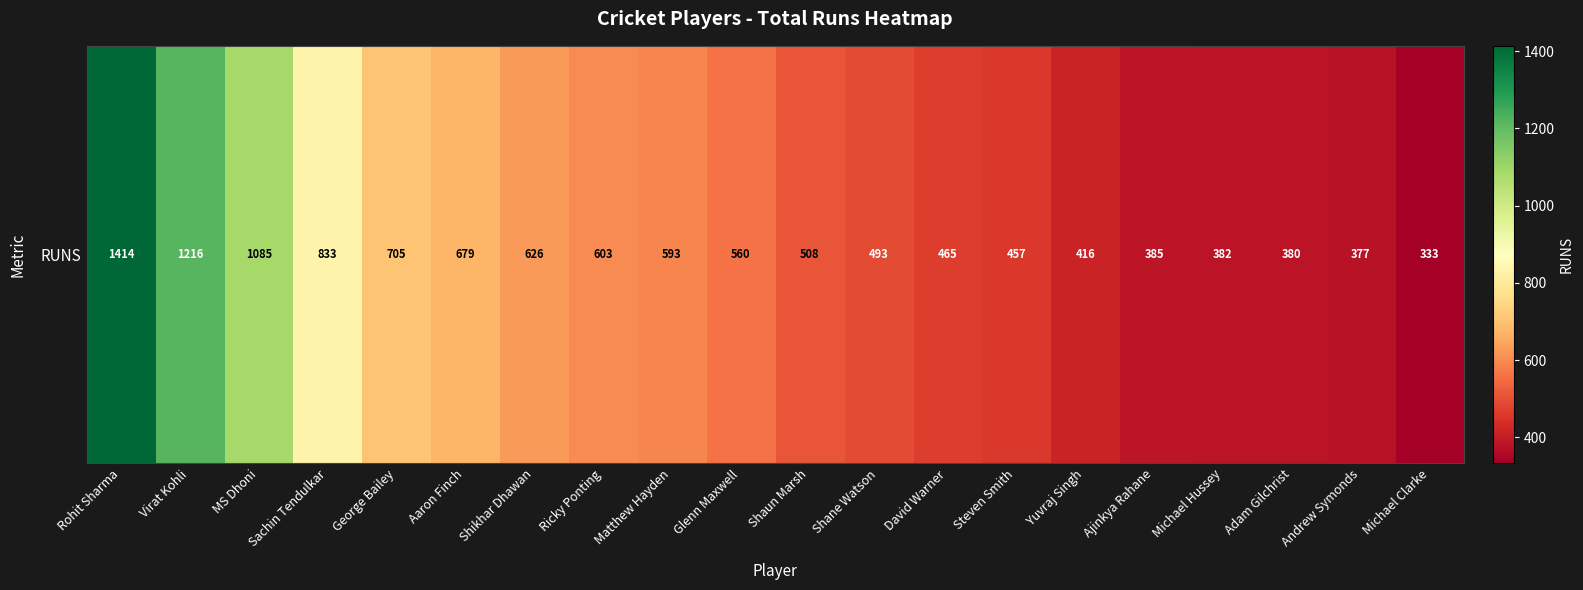

Rank the categories by value from lowest to highest.

Michael Clarke, Andrew Symonds, Adam Gilchrist, Michael Hussey, Ajinkya Rahane, Yuvraj Singh, Steven Smith, David Warner, Shane Watson, Shaun Marsh, Glenn Maxwell, Matthew Hayden, Ricky Ponting, Shikhar Dhawan, Aaron Finch, George Bailey, Sachin Tendulkar, MS Dhoni, Virat Kohli, Rohit Sharma